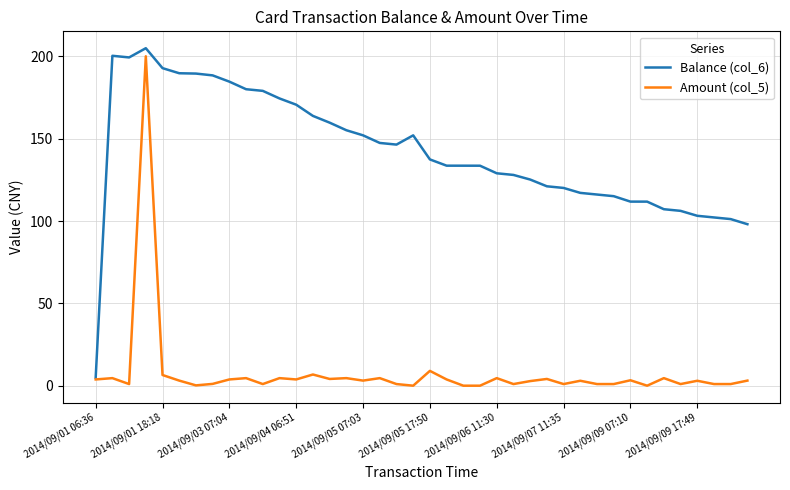

Which series has the largest total across all categories?

Balance (col_6)